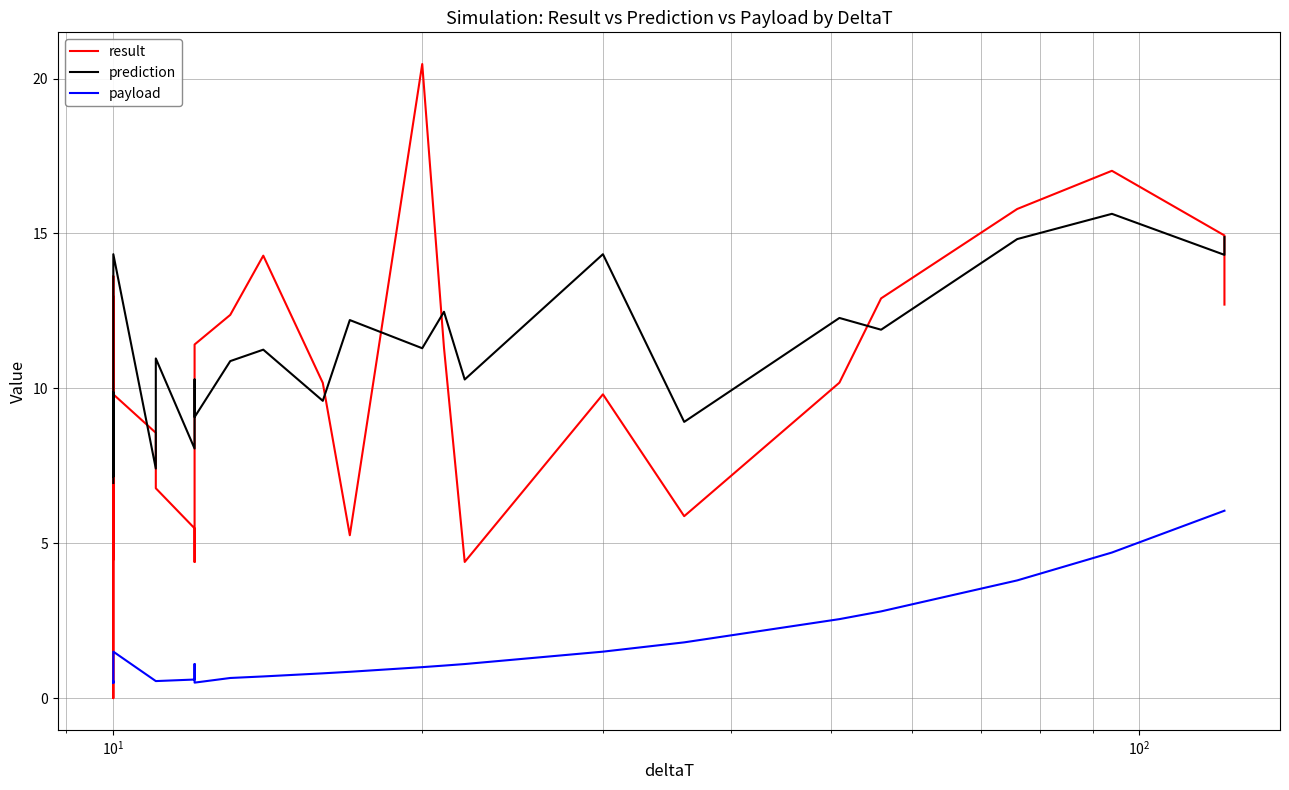

What is the difference between the maximum and minimum values in the result series?

20.5